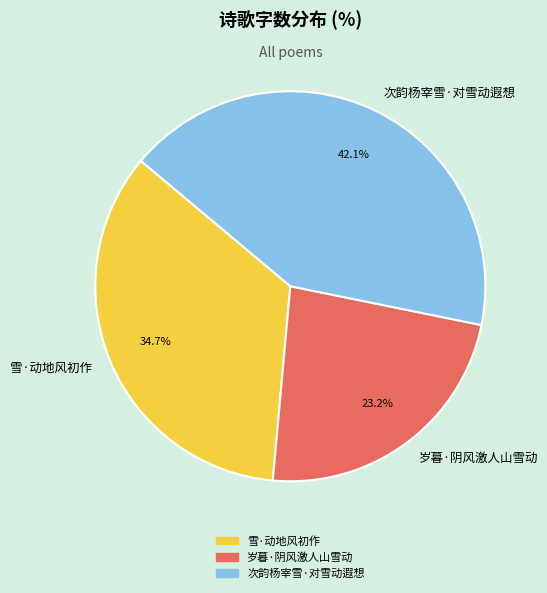

Does 雪·动地风初作 represent more than half of the total?

No